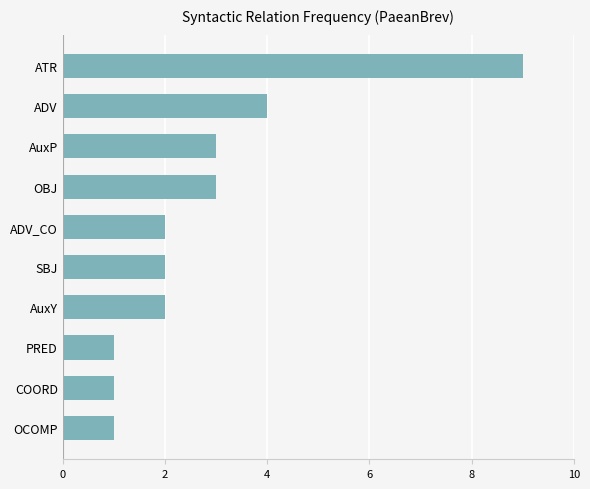

What is the change in value from OCOMP to AuxY?

+1